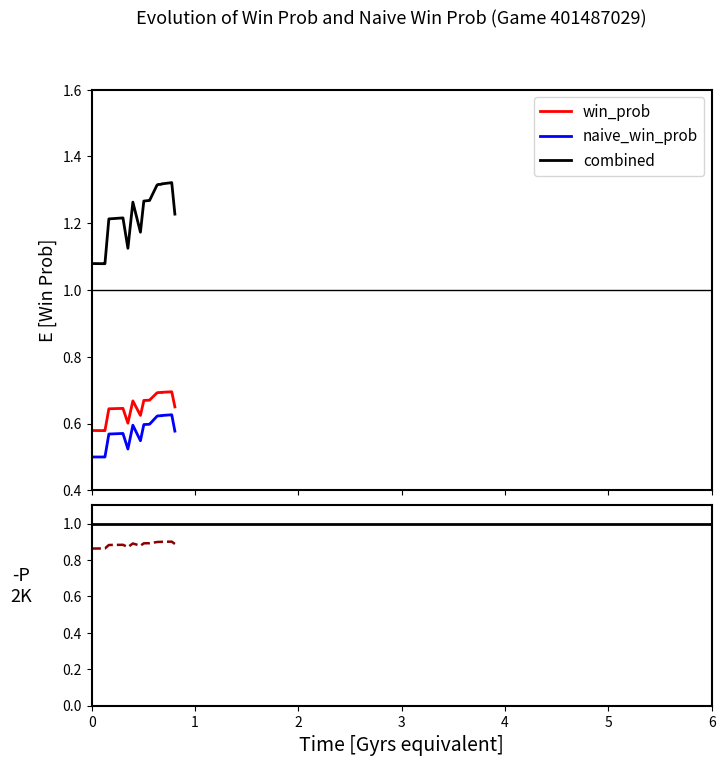

What is the value of the naive_win_prob point at the 23rd from the left?

0.6